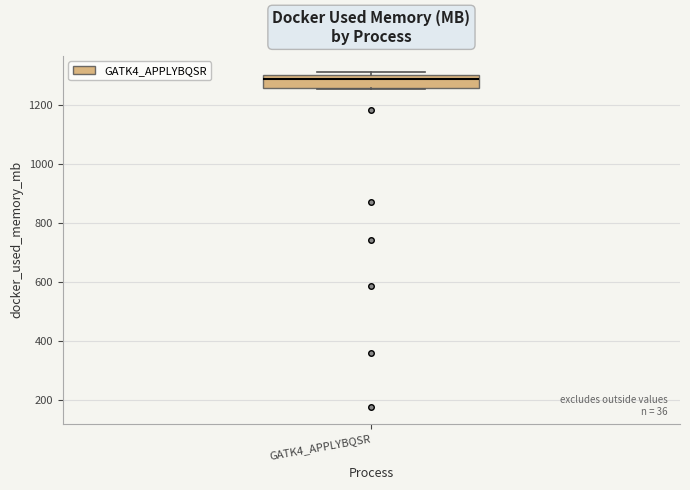

Read this box plot against the y-axis: the position of the median line, the range covered by the box, and the ends of both whiskers. The values are not printed on the chart, so give them approximately, as read against the axis.

median 1280, box 1260 to 1300, whiskers 1260 to 1320